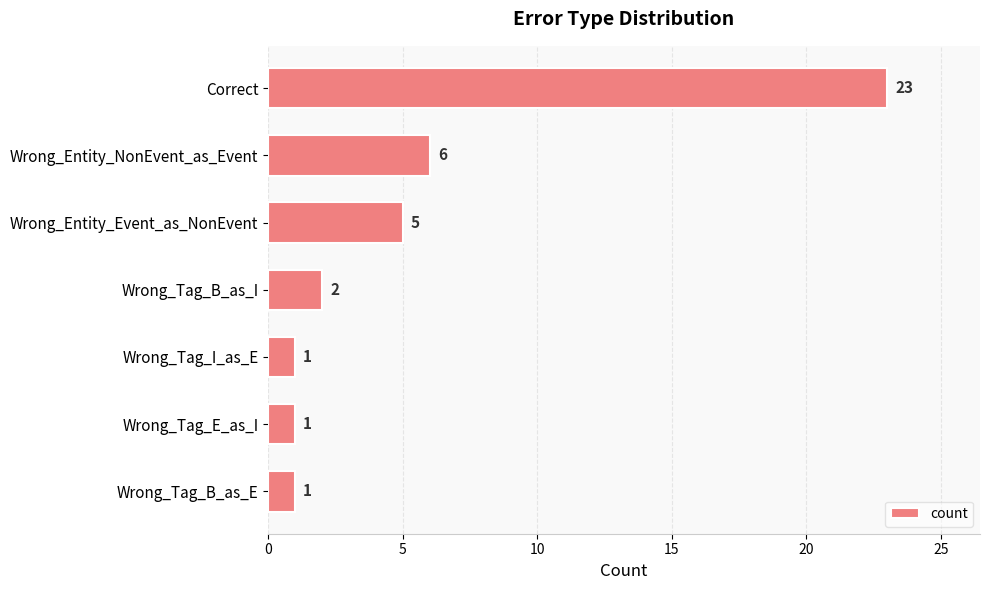

Reading bottom to top, extract all data points from this chart.

Wrong_Tag_B_as_E=1	Wrong_Tag_E_as_I=1	Wrong_Tag_I_as_E=1	Wrong_Tag_B_as_I=2	Wrong_Entity_Event_as_NonEvent=5	Wrong_Entity_NonEvent_as_Event=6	Correct=23